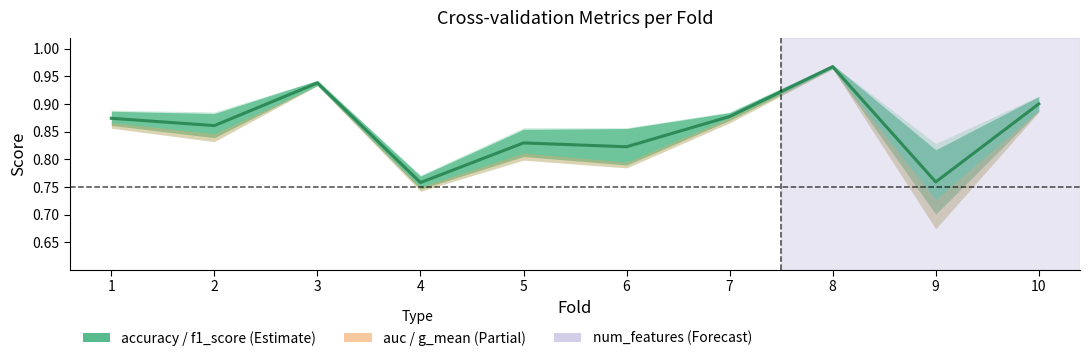

How many lines are shown in the chart?

1